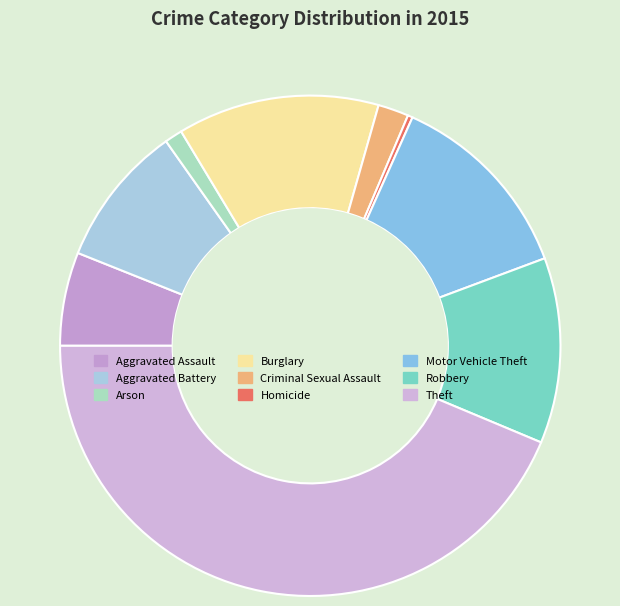

How many slices are in this pie chart?

9